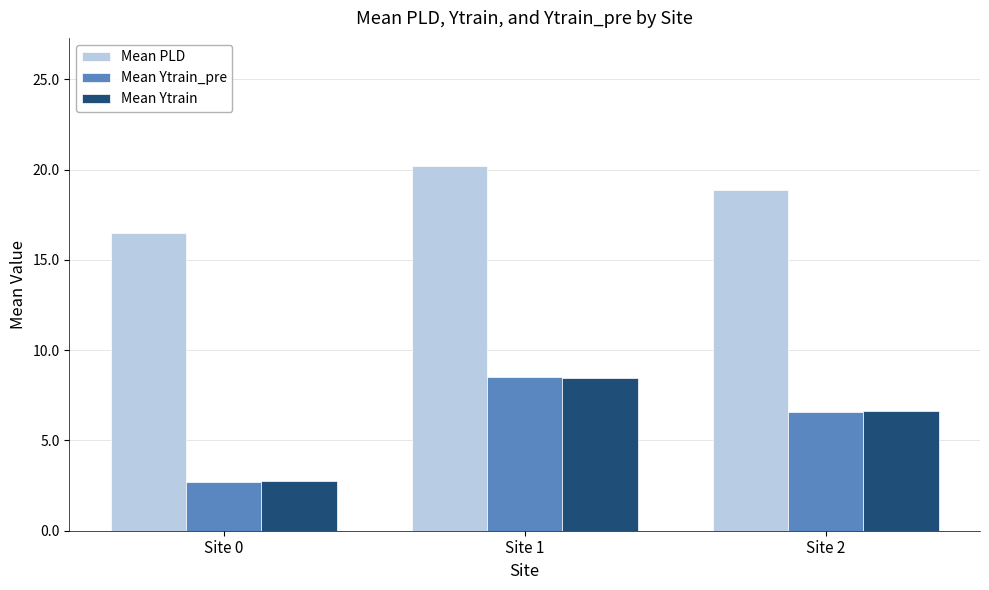

What is the value of the Mean PLD bar at the 2nd from the left?

20.2